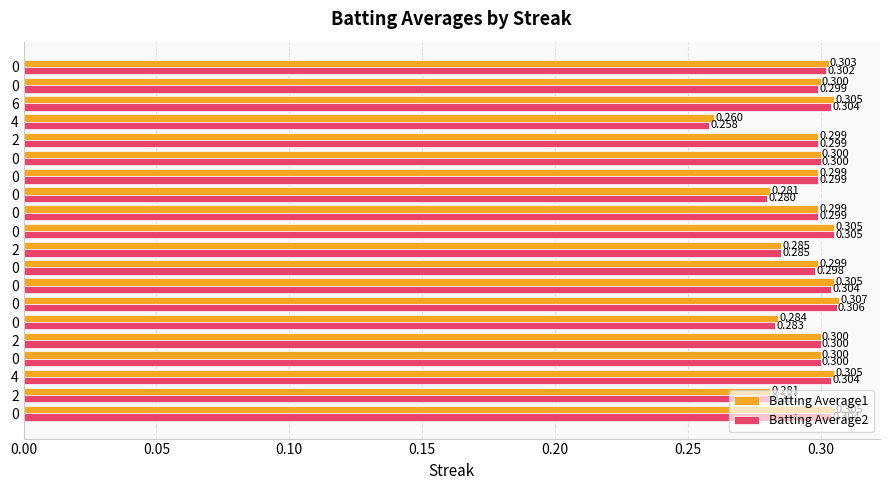

Reading right to left, what are all the values shown in this chart?

Batting Average1: 0.3	0.3	0.3	0.3	0.3	0.3	0.3	0.3	0.3	0.3	0.3	0.3	0.3	0.3	0.3	0.3	0.3	0.3	0.3	0.3
Batting Average2: 0.3	0.3	0.3	0.3	0.3	0.3	0.3	0.3	0.3	0.3	0.3	0.3	0.3	0.3	0.3	0.3	0.3	0.3	0.3	0.3